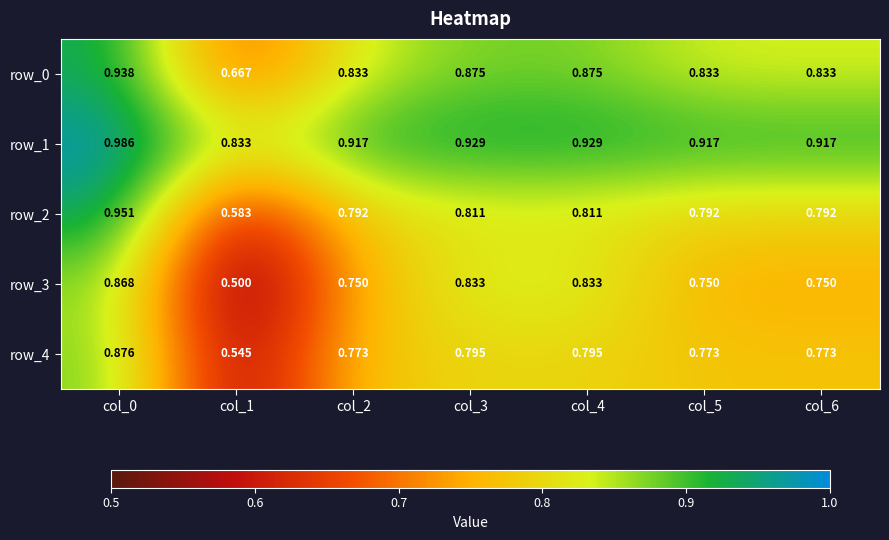

Rank the series by their maximum value, from highest to lowest.

row_1, row_2, row_0, row_4, row_3